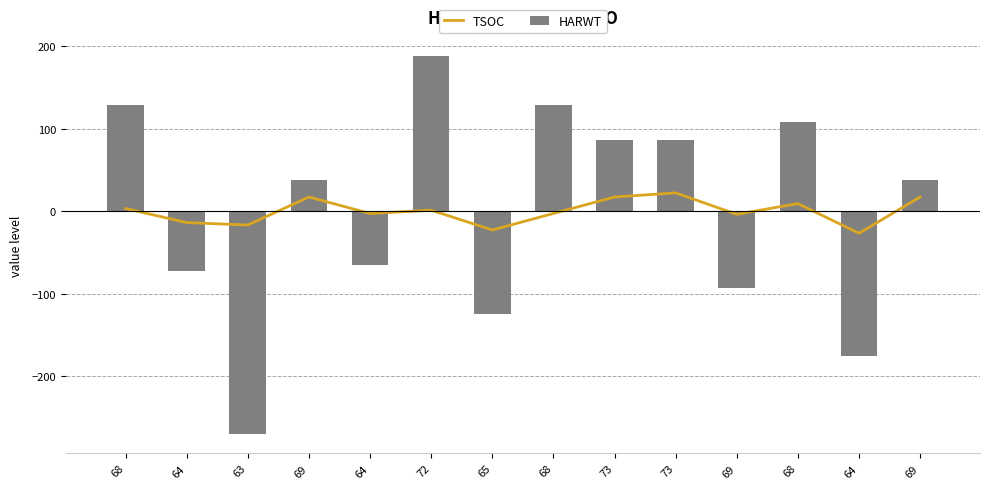

What is the difference between the maximum and minimum values in the HARWT series?

459.0